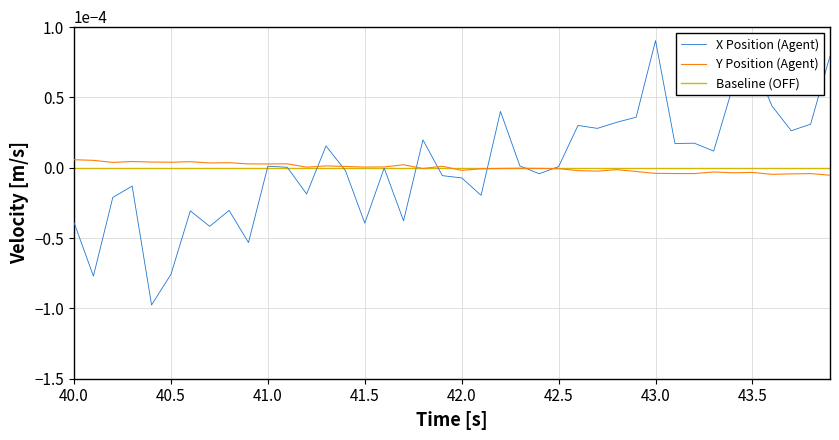

Which series has the largest range (max minus min)?

X Position (Agent)